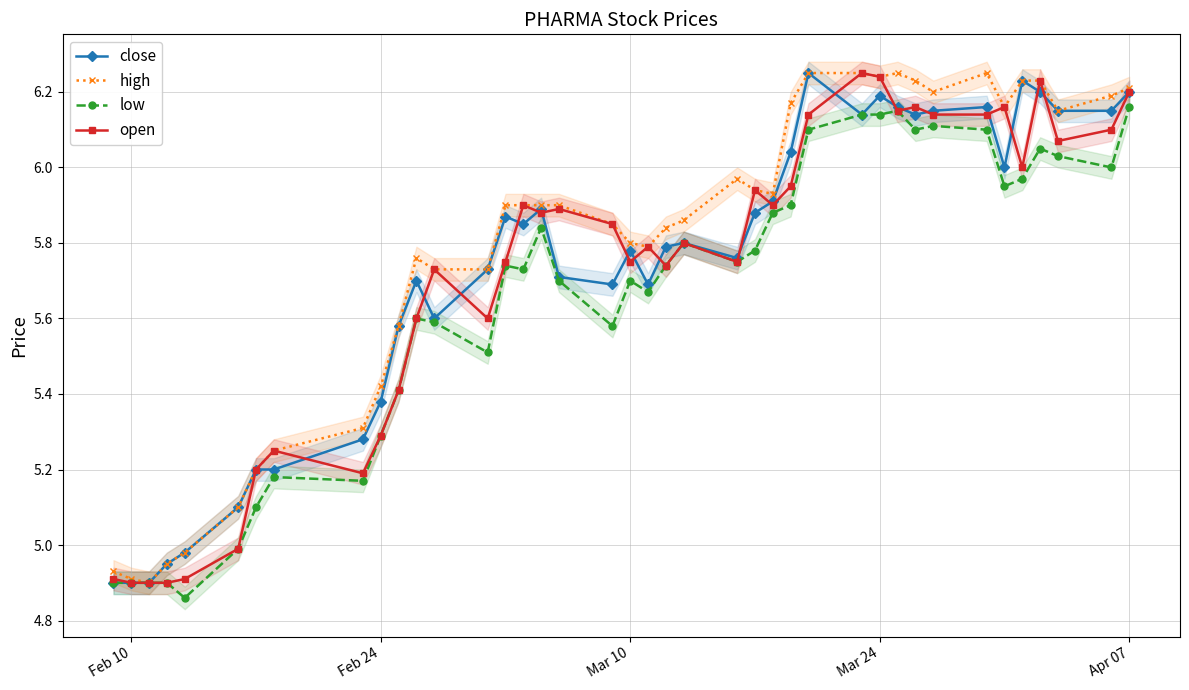

True or false: open has more than 2 interior local peaks.

True